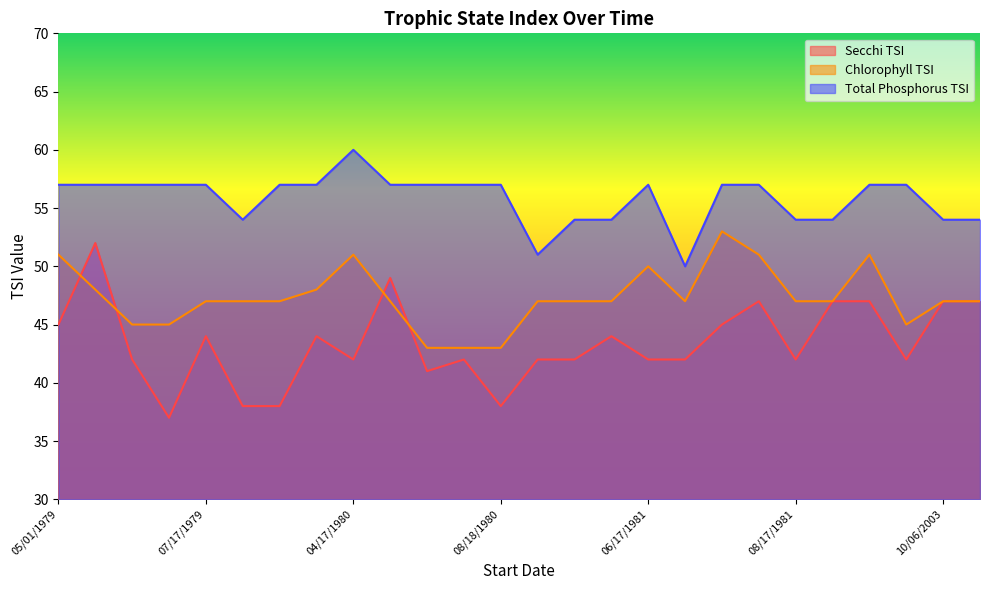

Is it true that Chlorophyll TSI equals 17 at 08/31/1981?

False